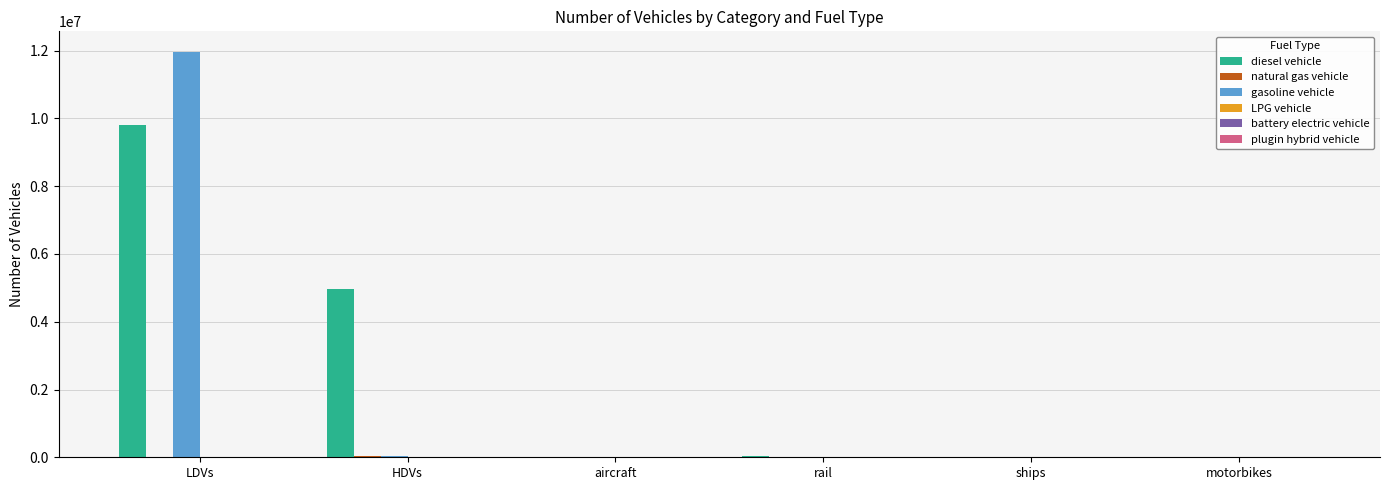

At which category is the sum across all series the highest?

LDVs